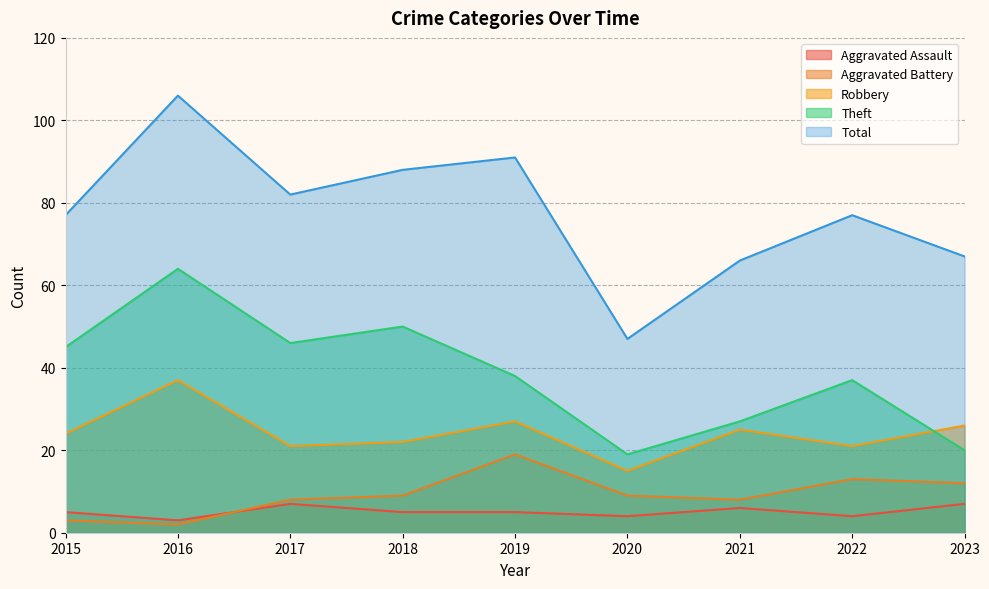

Is it true that Robbery equals 16 at 2019?

False